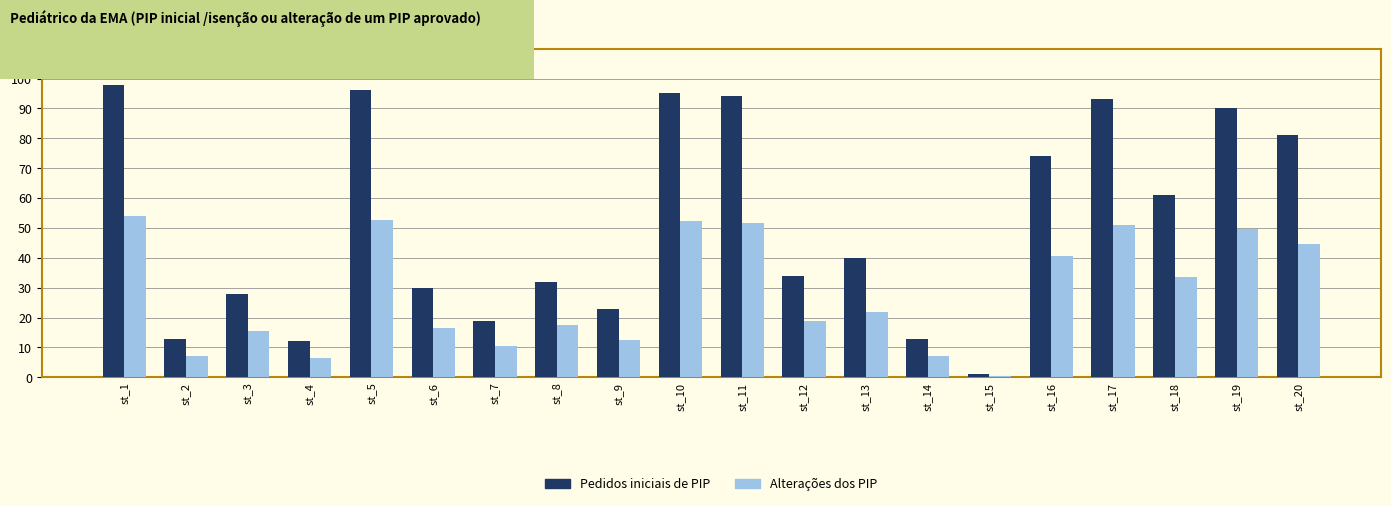

At which label does Alterações dos PIP first exceed 22?

st_1